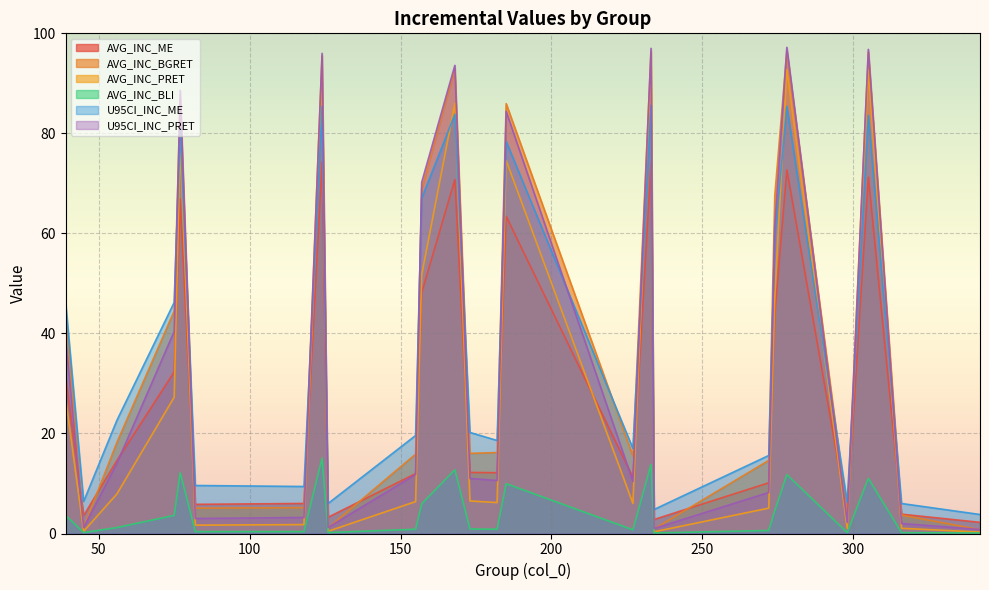

Which category has the lowest value in the AVG_INC_PRET series?

342